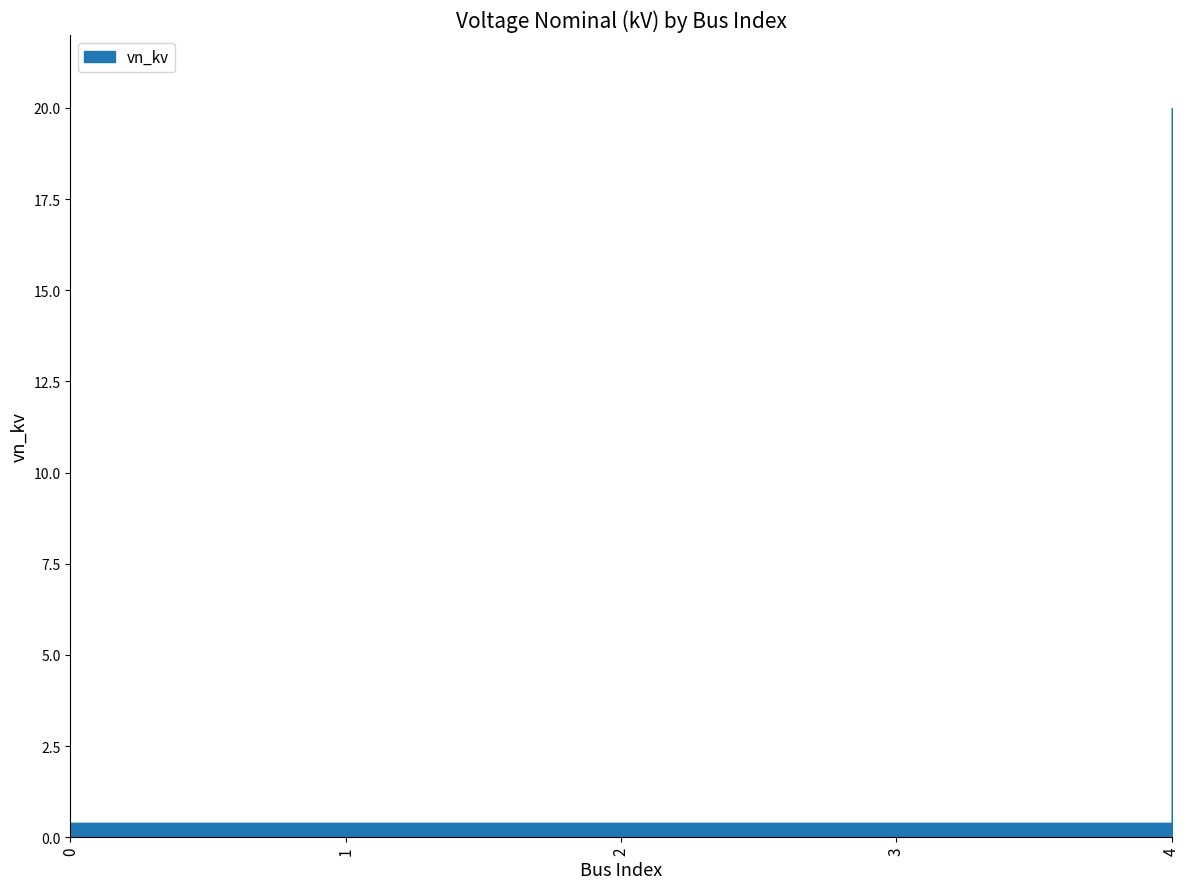

Is it true that the value at 2 is 0.4?

True